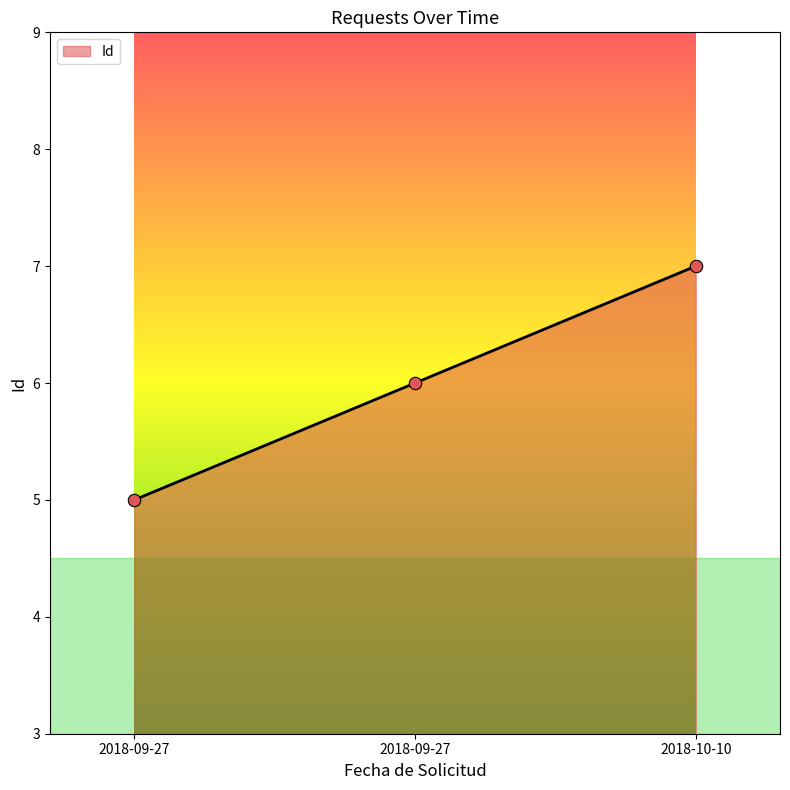

What is the ratio of the value at 2018-09-27 to the value at 2018-09-27?

0.8